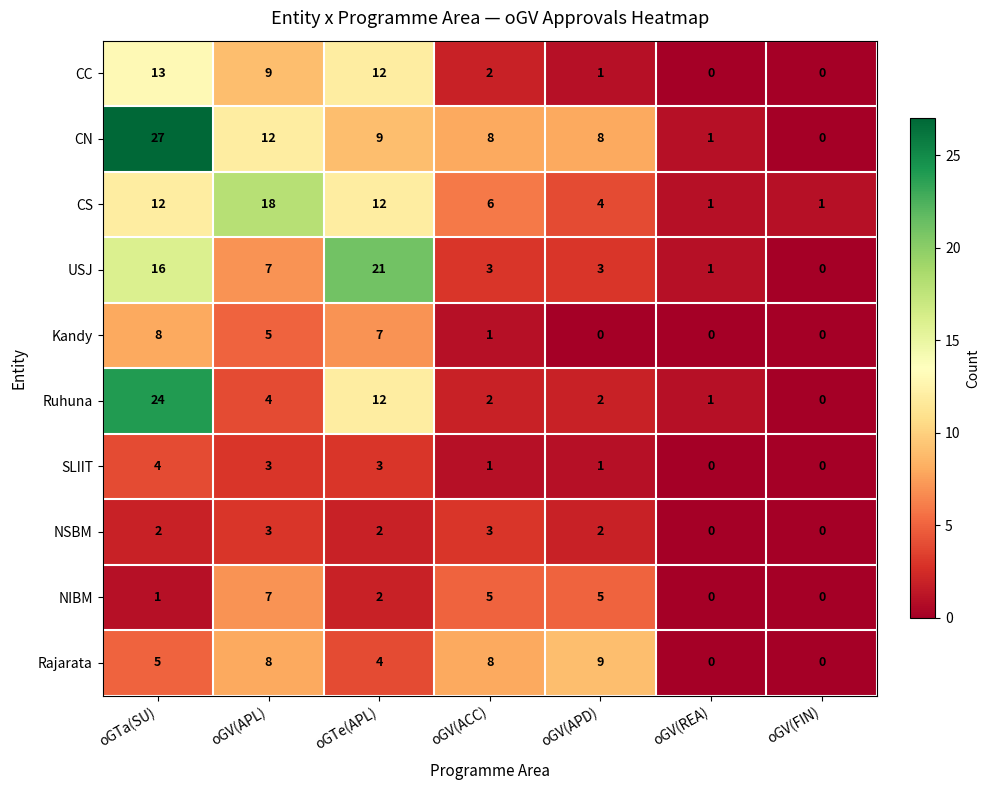

At which label does Ruhuna first exceed 2?

oGTa(SU)